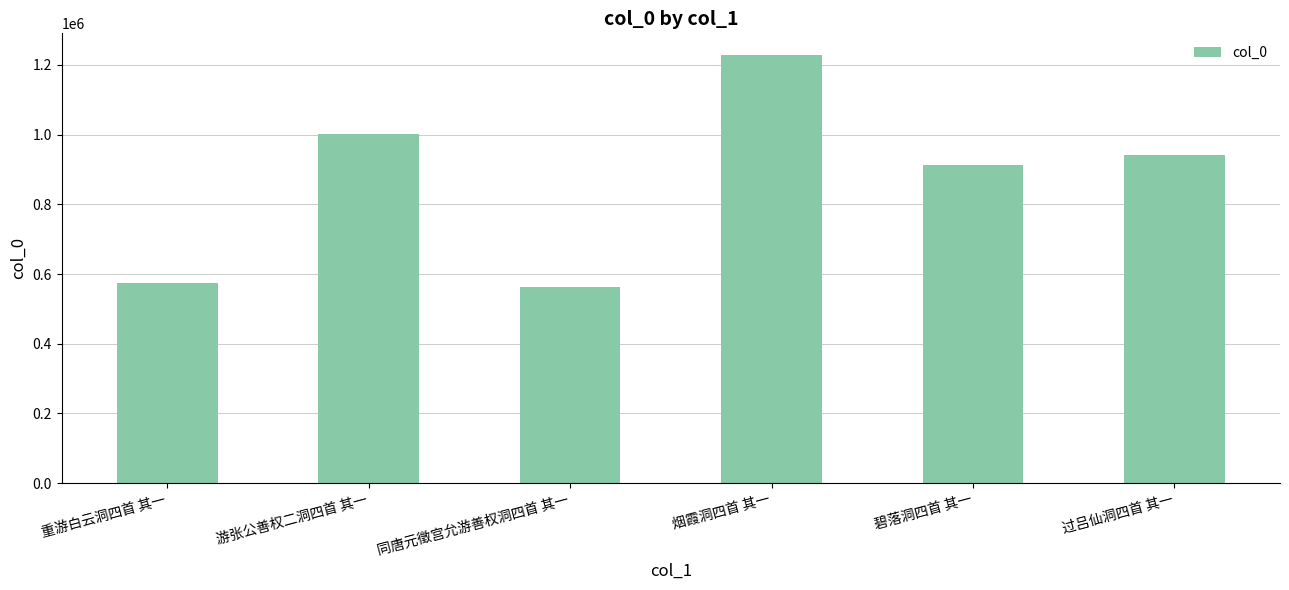

Reading left to right, what are all the values shown in this chart?

573578	1000740	562790	1229392	913778	942554